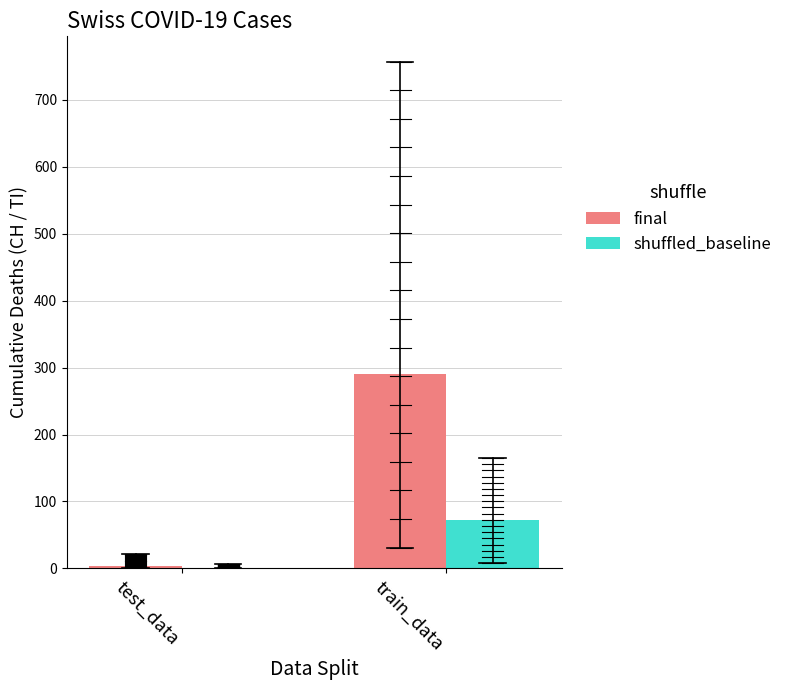

Which series has the widest spread of values?

final